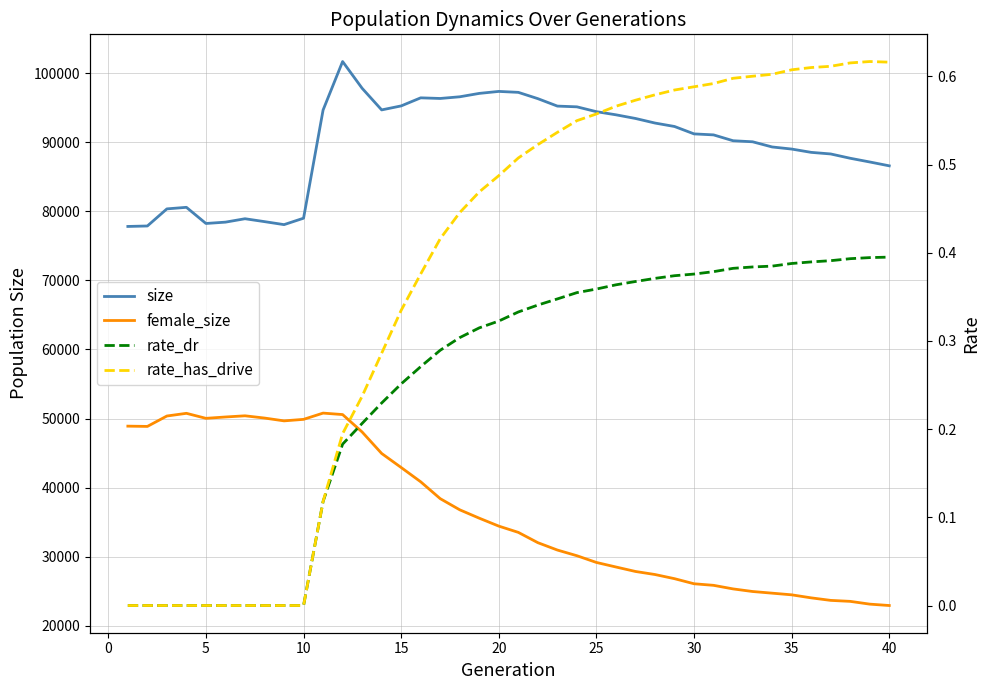

The value of rate_has_drive at 0 is 0.3. True or false?

False